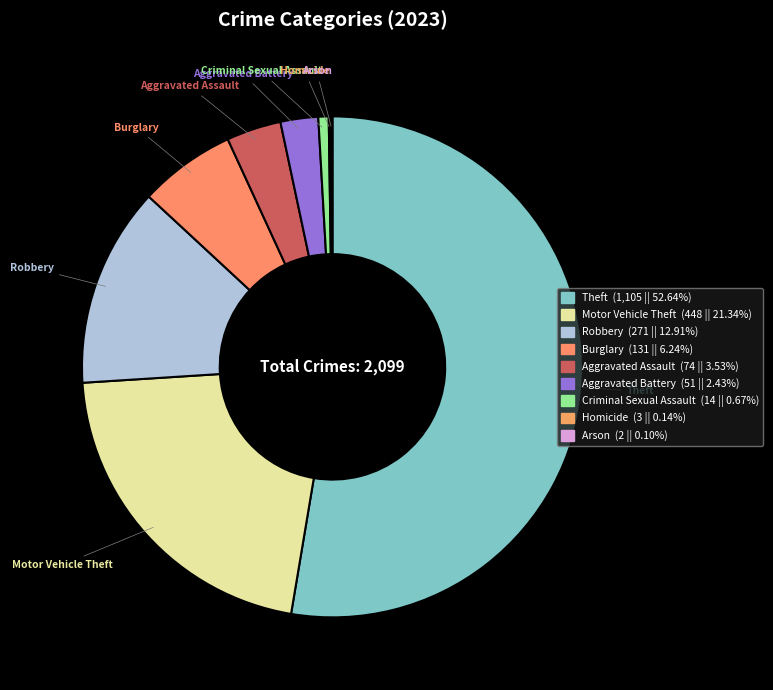

Which slice represents more than half of the pie?

Theft